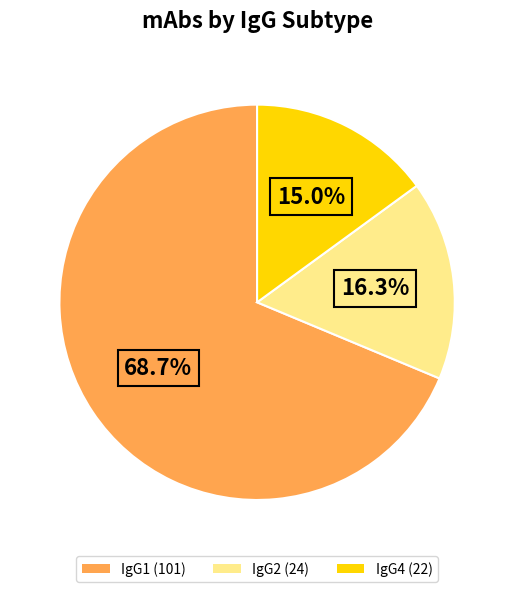

True or false: IgG2 accounts for 16% of the total.

True